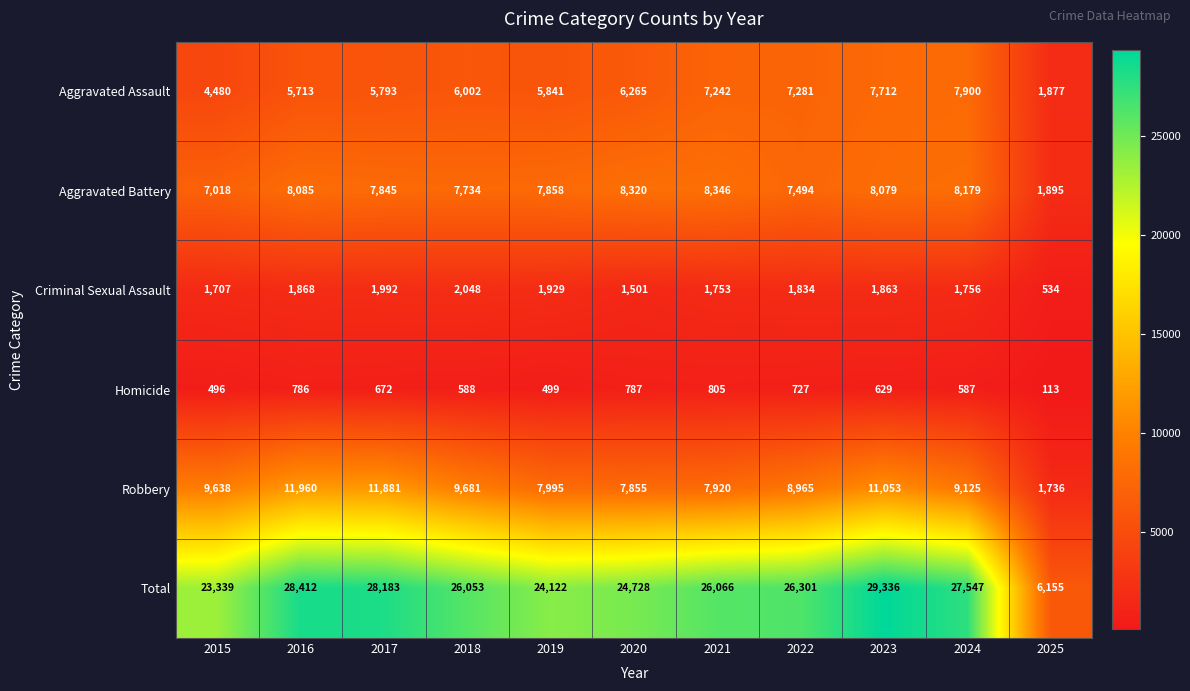

What is the difference between the second highest and second lowest values in the Aggravated Assault series?

3232